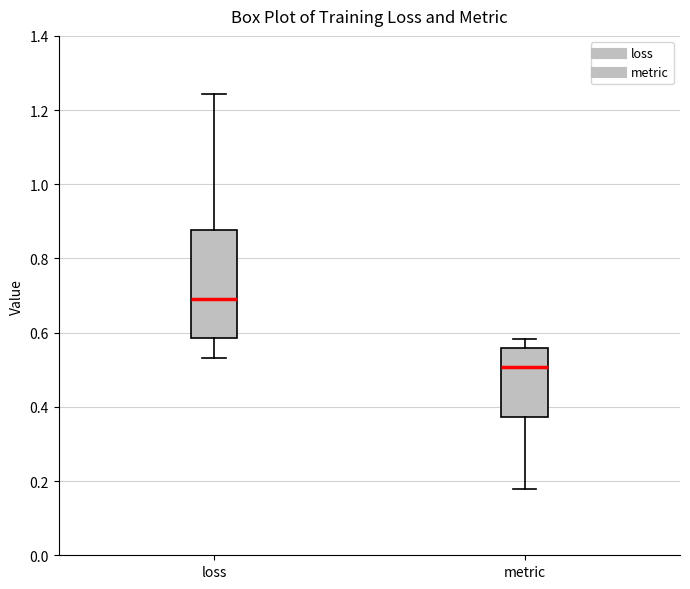

Which box has the highest median line?

loss